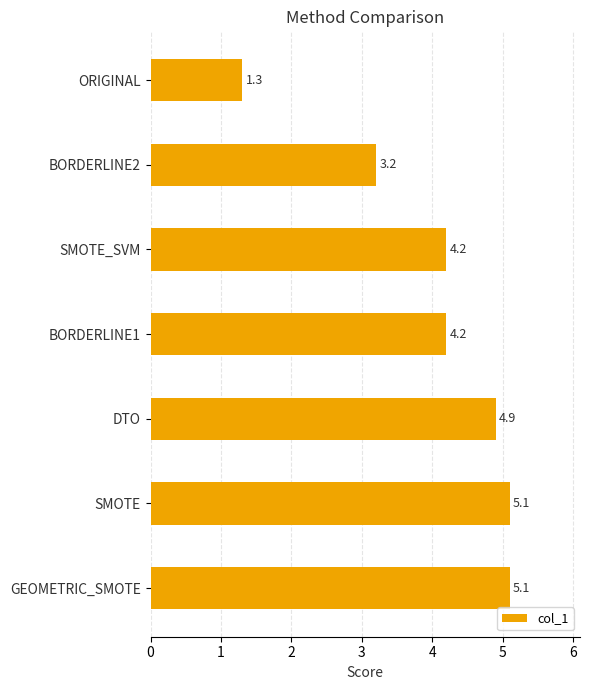

The chart shows a value of 4.2 at BORDERLINE1. True or false?

True